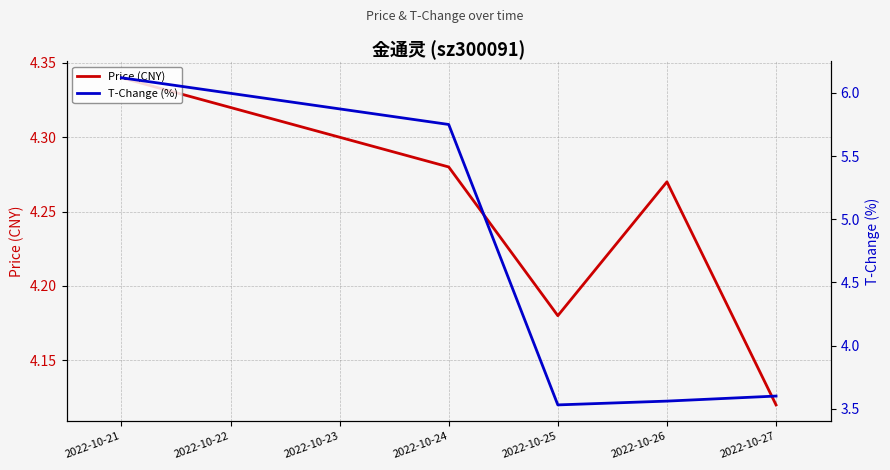

Which label corresponds to the largest value in the chart?

2022-10-21